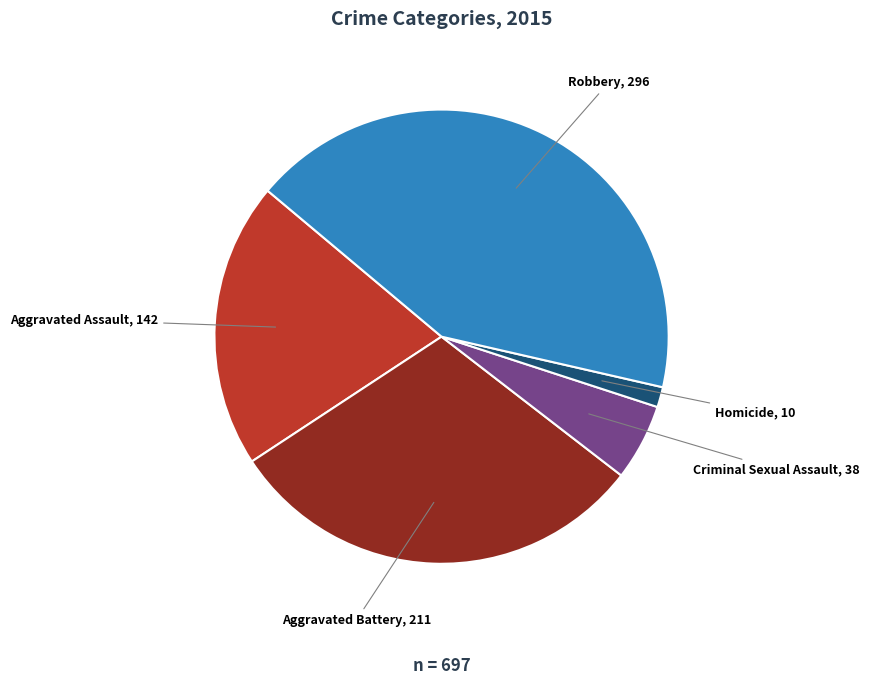

Is it true that Aggravated Battery is 30% of the pie?

True